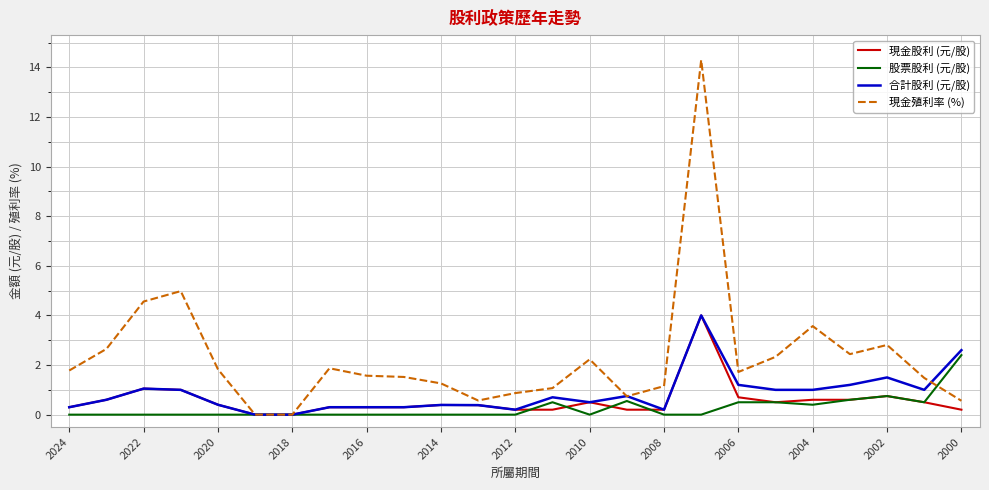

What is the maximum value shown in the chart?

14.3